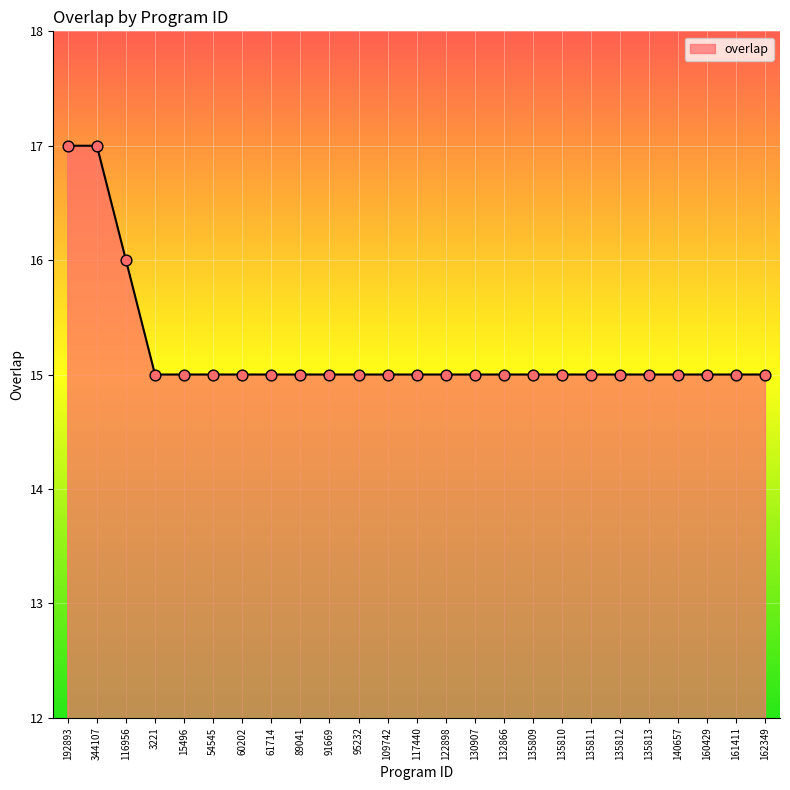

What is the change in value from 116956 to 140657?

-1